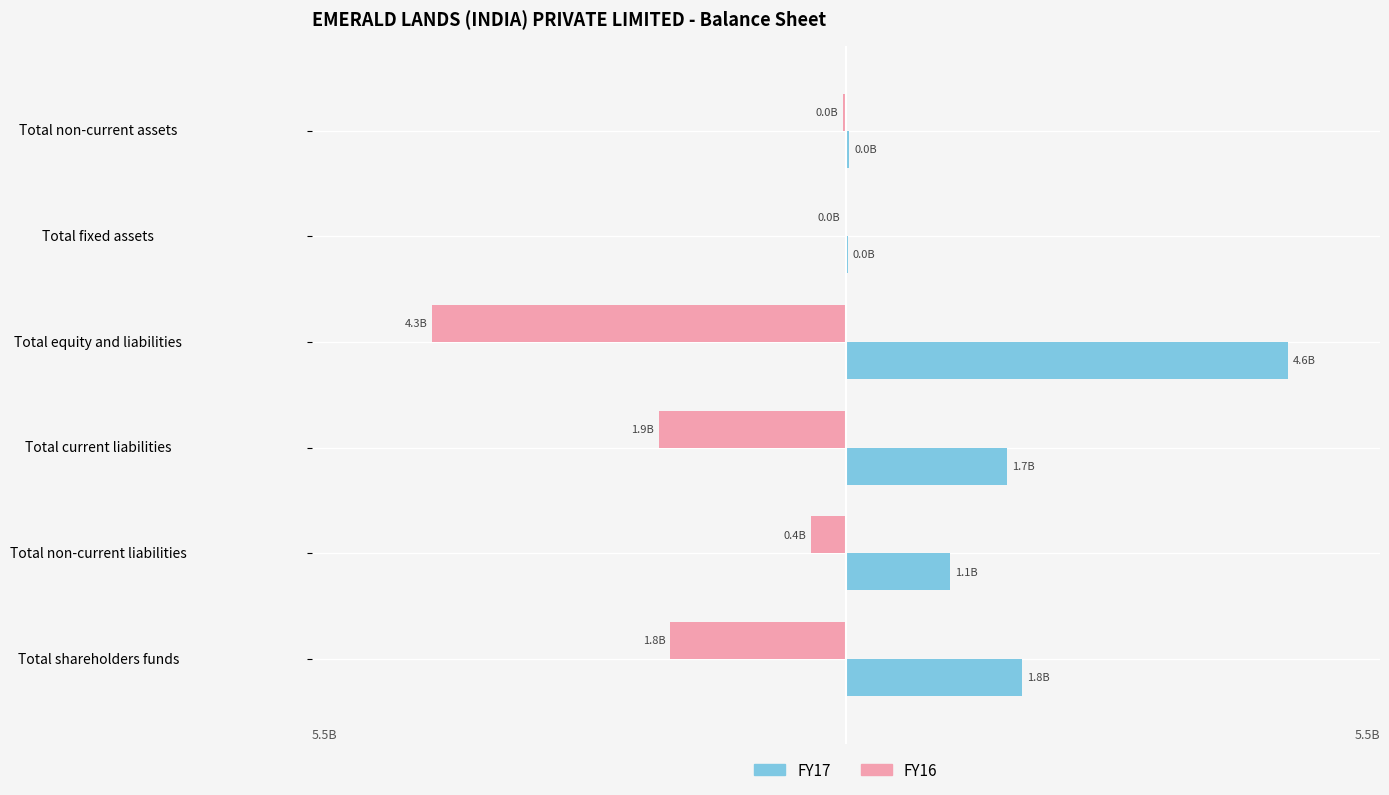

What are all the series names shown in the legend?

FY17, FY16